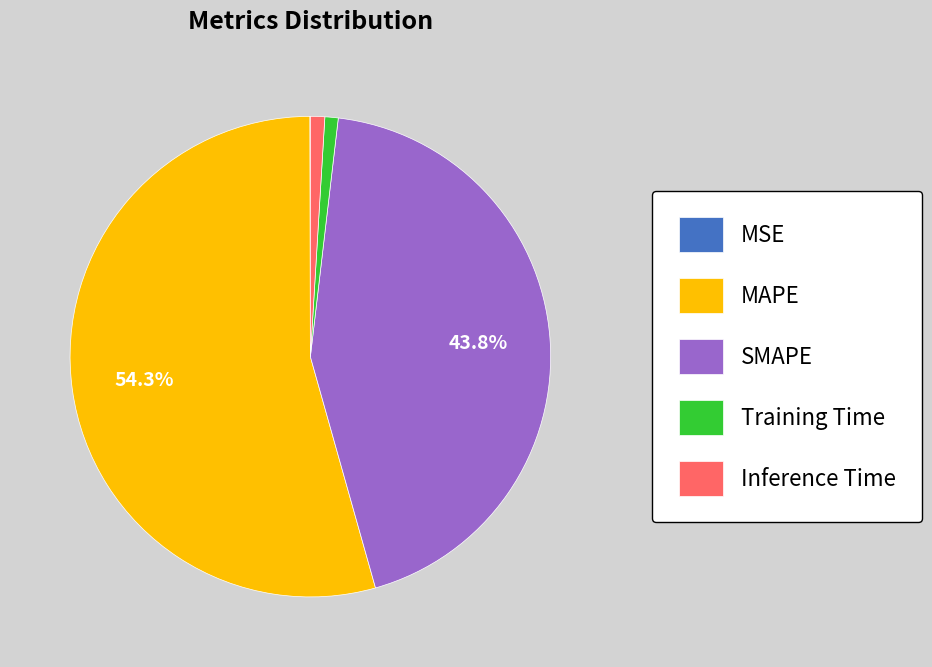

Is there any slice that represents more than half of the pie?

Yes